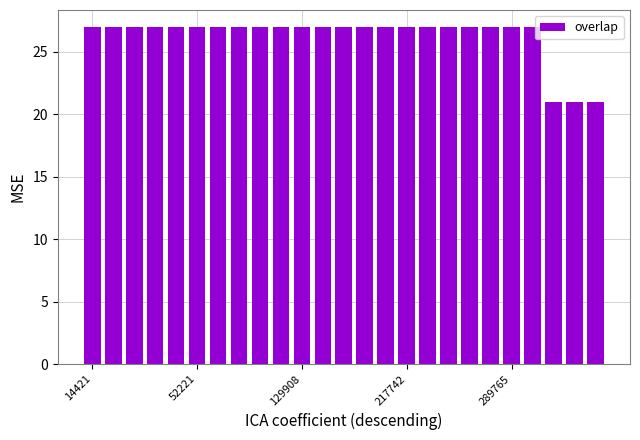

Reading left to right, what are all the values shown in this chart?

27	27	27	27	27	27	27	27	27	27	27	27	27	27	27	27	27	27	27	27	27	27	21	21	21